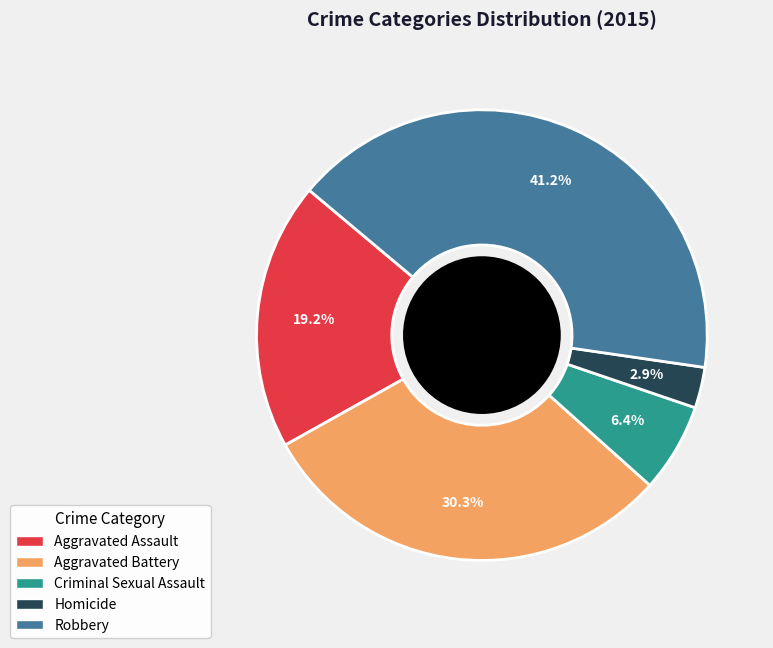

The Aggravated Assault slice represents 19% of the pie. True or false?

True